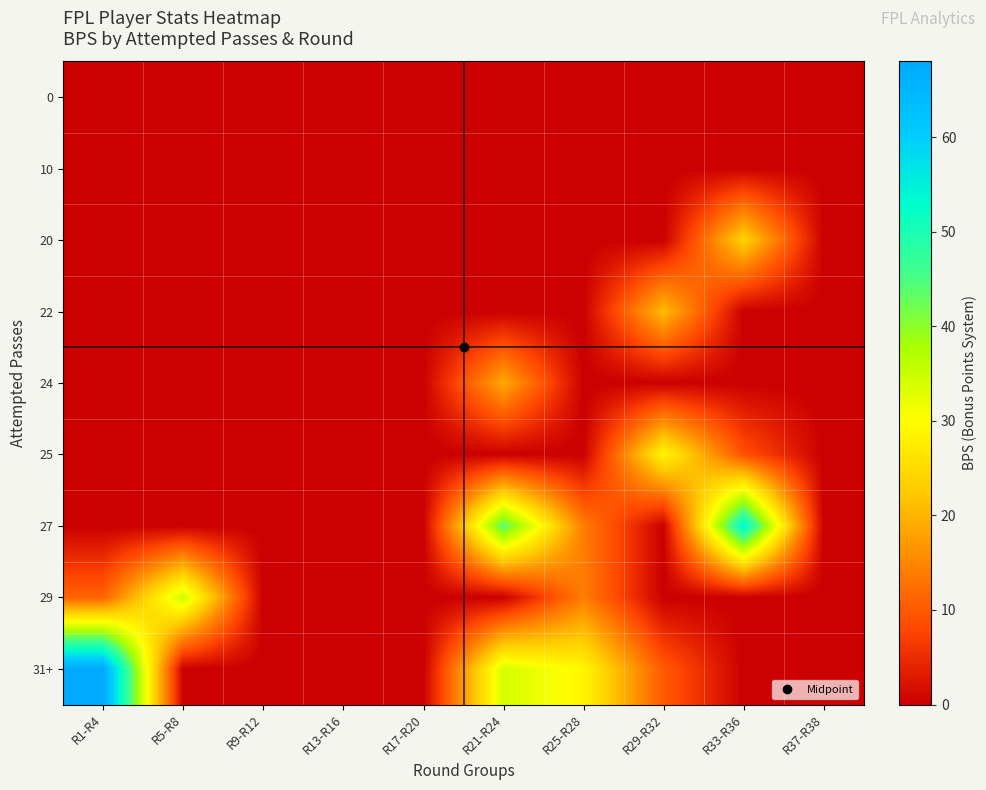

Between R33-R36 and R37-R38, which series saw the biggest shift?

27